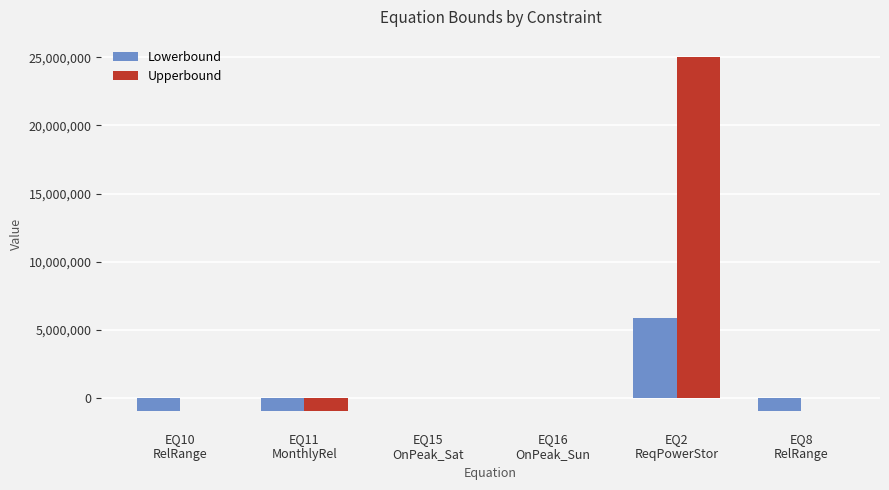

What is the highest value of the Lowerbound series?

5892163.0